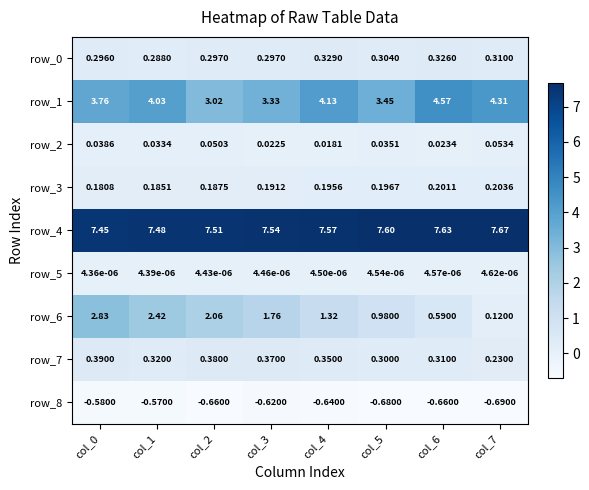

What is the difference between the maximum and minimum values in the row_6 series?

2.7